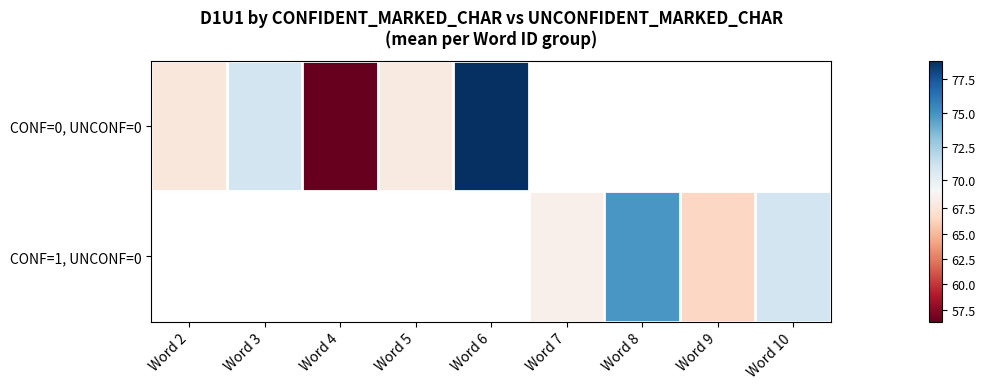

Count the number of categories in the chart.

9